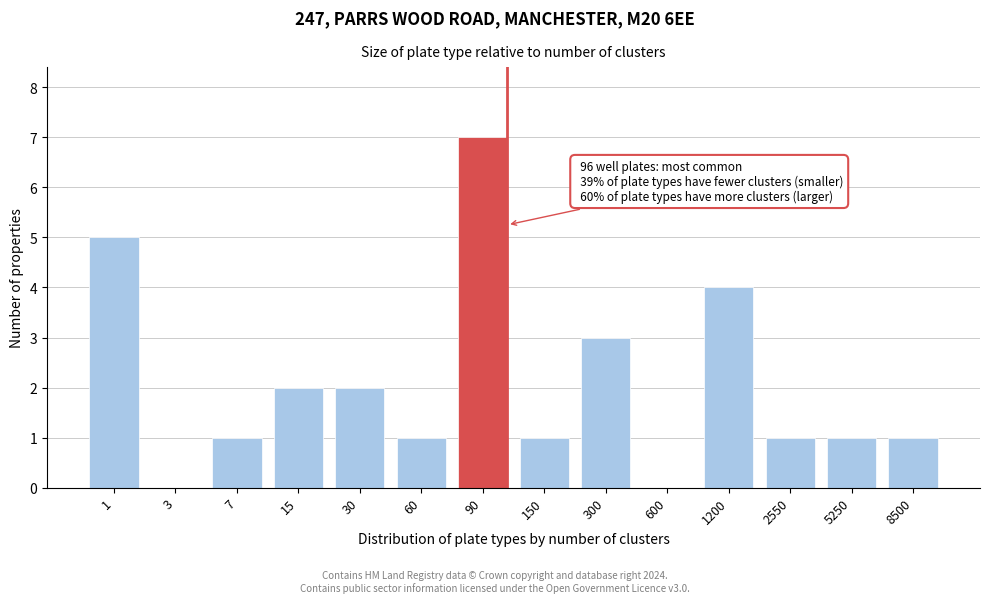

Reading right to left, extract all data points from this chart.

8500=1	5250=1	2550=1	1200=4	600=0	300=3	150=1	90=7	60=1	30=2	15=2	7=1	3=0	1=5